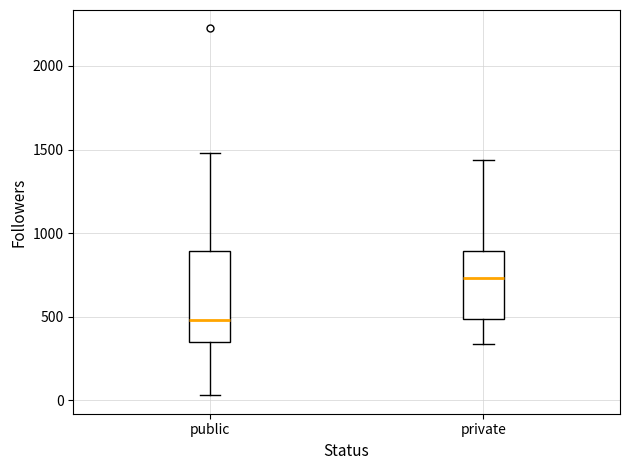

Which box is the tallest, from its lower edge to its upper edge?

public